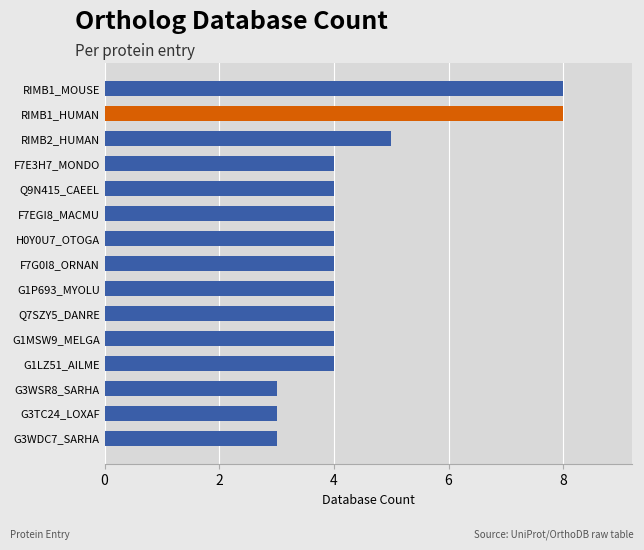

Are the bars horizontal?

Yes